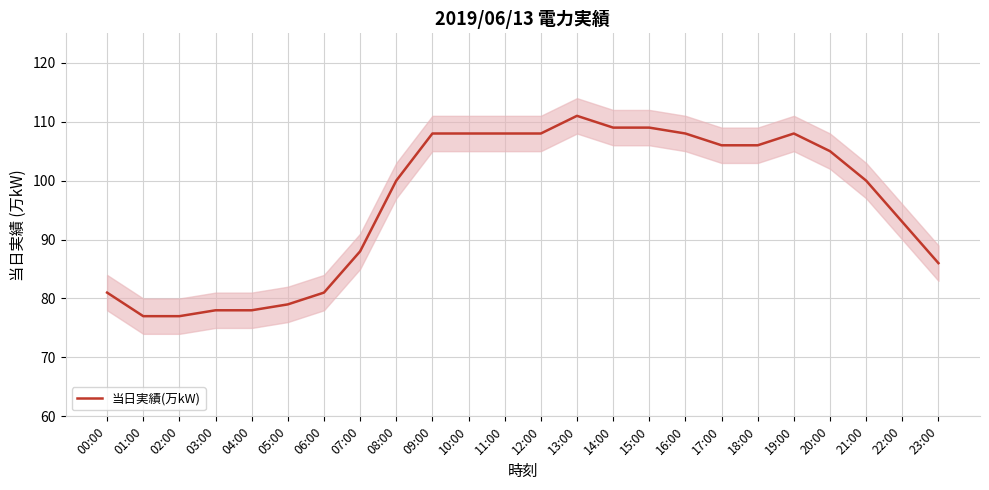

Where is the first local maximum?

13:00